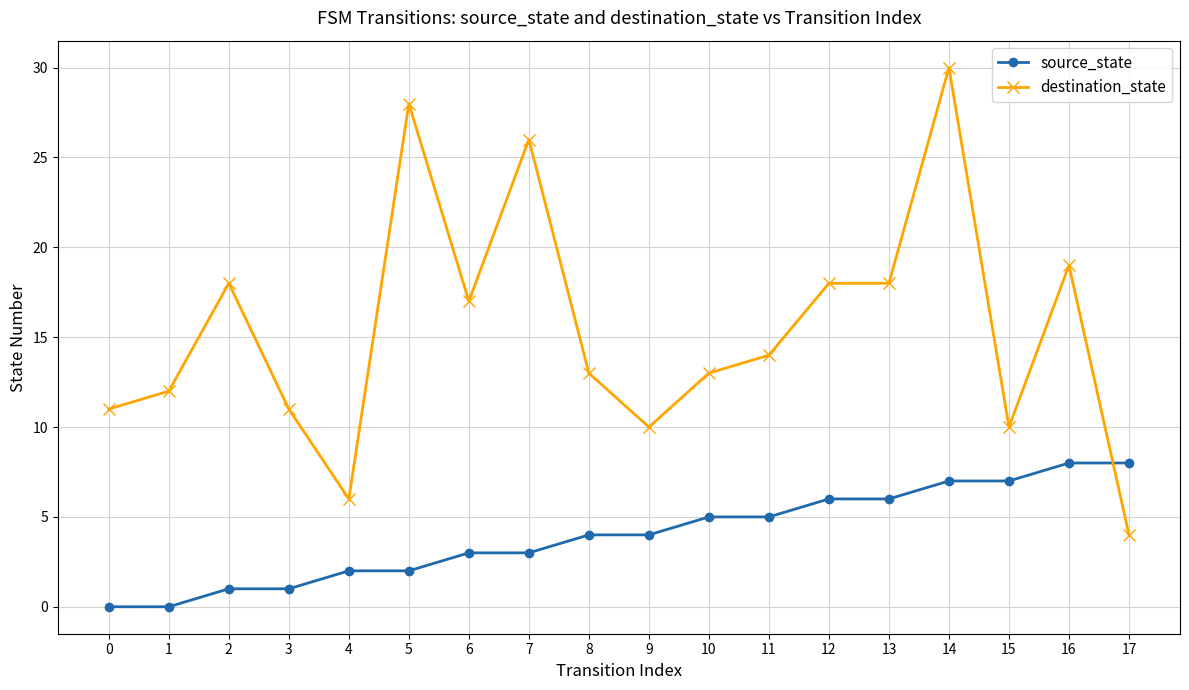

Which label corresponds to the largest value in the chart?

14